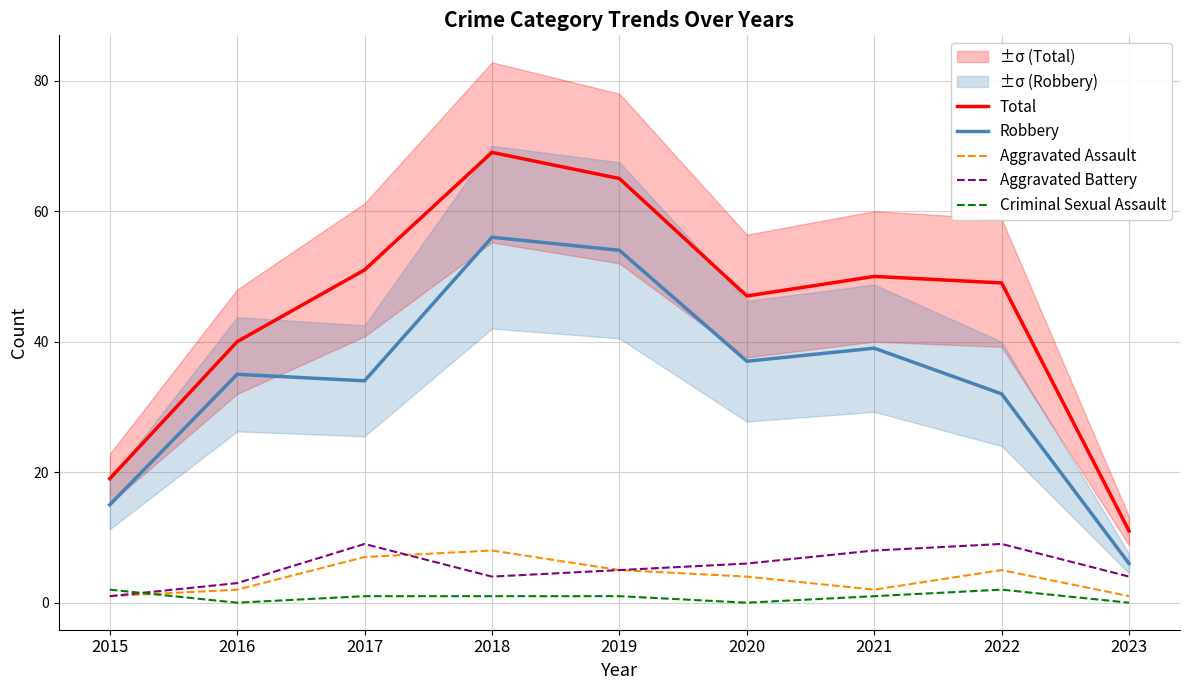

What is the approximate value of Robbery at 2021, to the nearest 5?

40